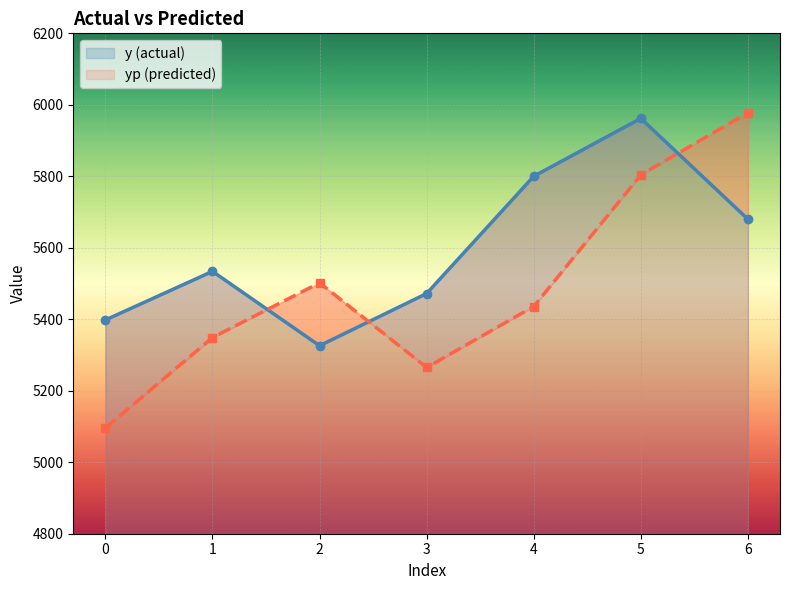

True or false: yp (predicted) has more than 0 interior local peaks.

True